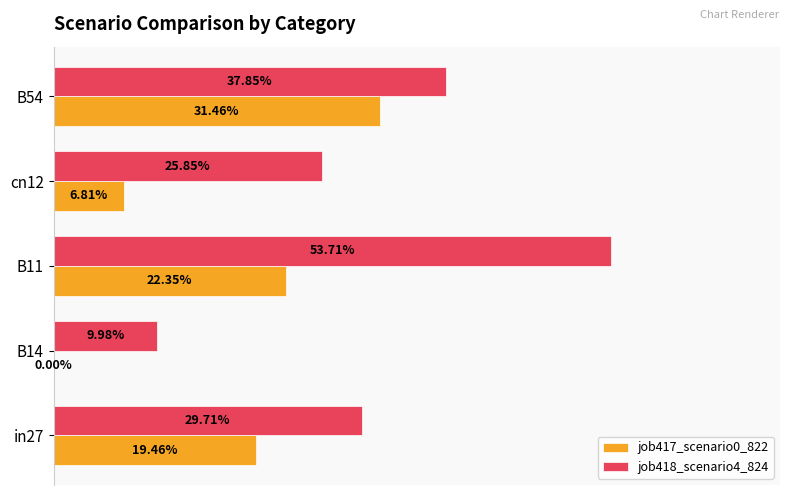

What are all the series names shown in the legend?

job417_scenario0_822, job418_scenario4_824